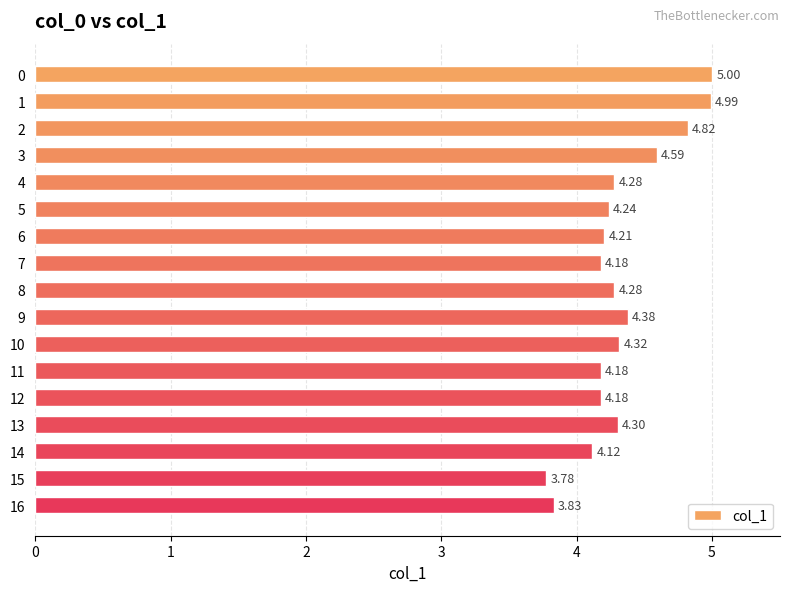

Where is the data nearest to the value 4?

14